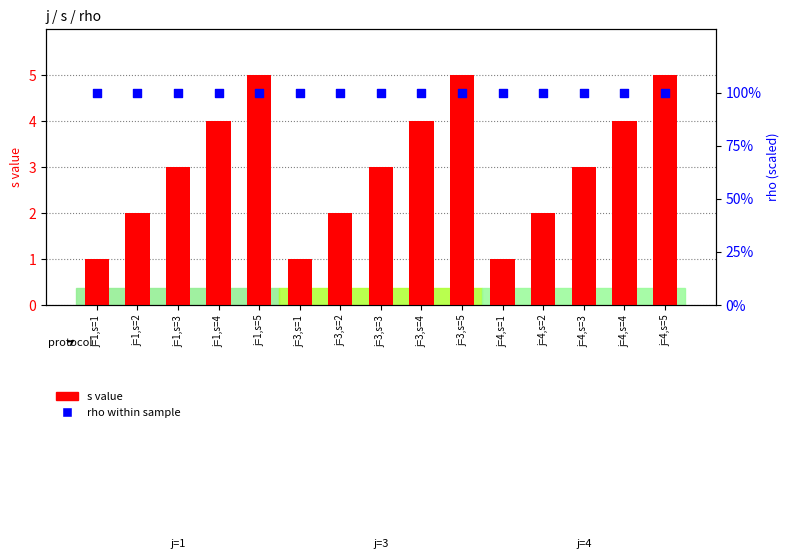

Which series reaches the maximum Y coordinate?

rho within sample